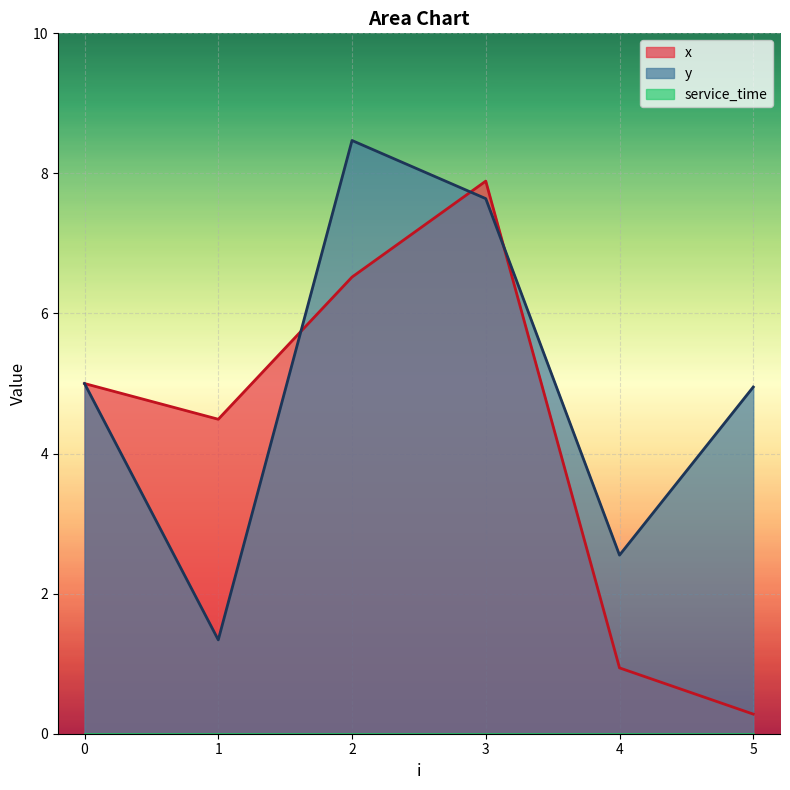

Reading left to right, list all the values displayed in this chart.

x: 0=5.0	1=4.5	2=6.5	3=7.9	4=0.9	5=0.3
y: 0=5.0	1=1.3	2=8.5	3=7.6	4=2.5	5=5.0